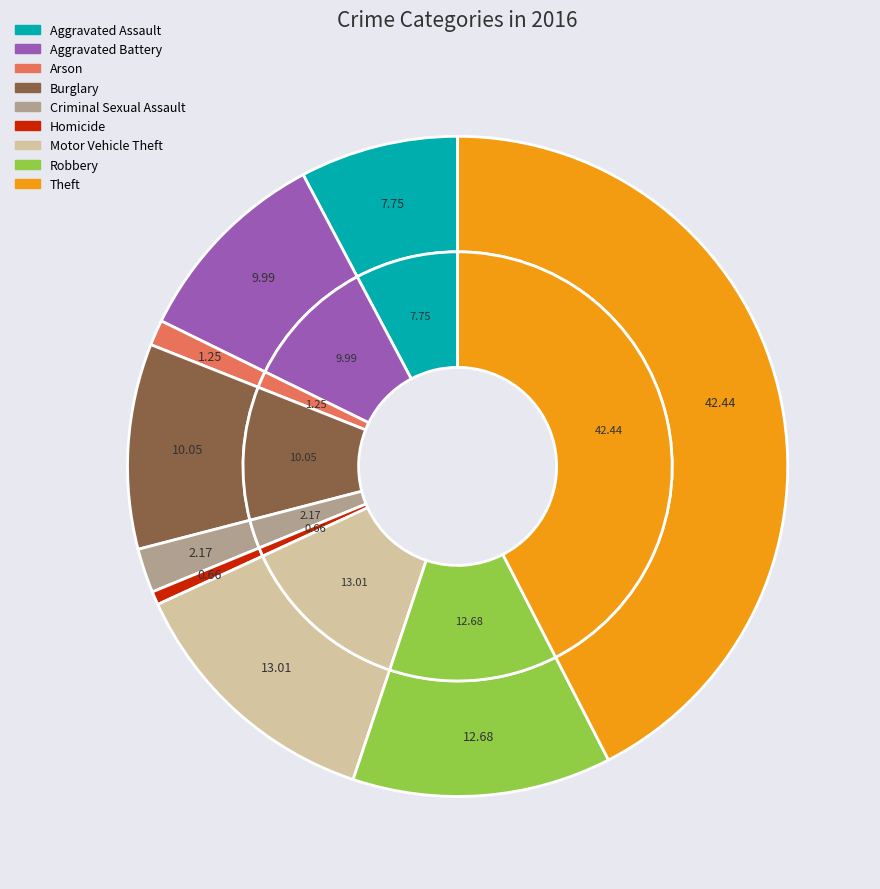

Is there any slice that represents more than half of the pie?

No